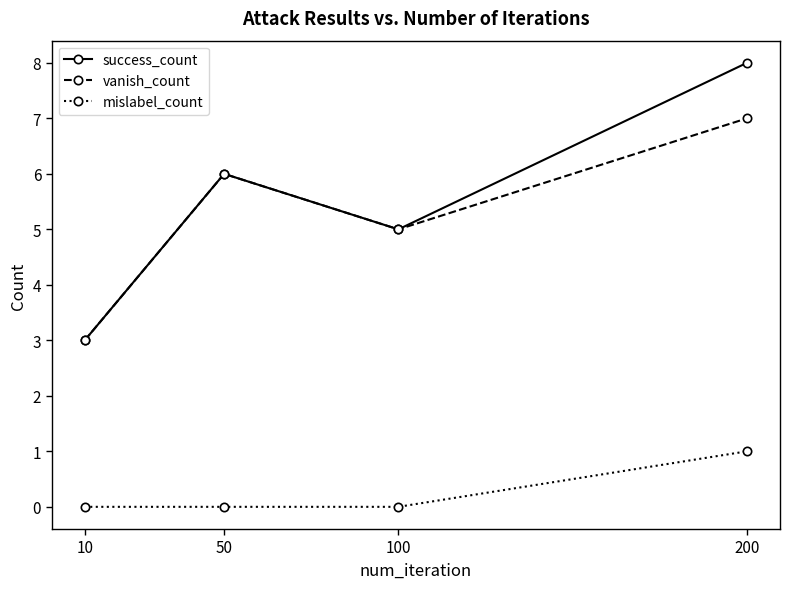

How many interior local valleys does the success_count series have?

1